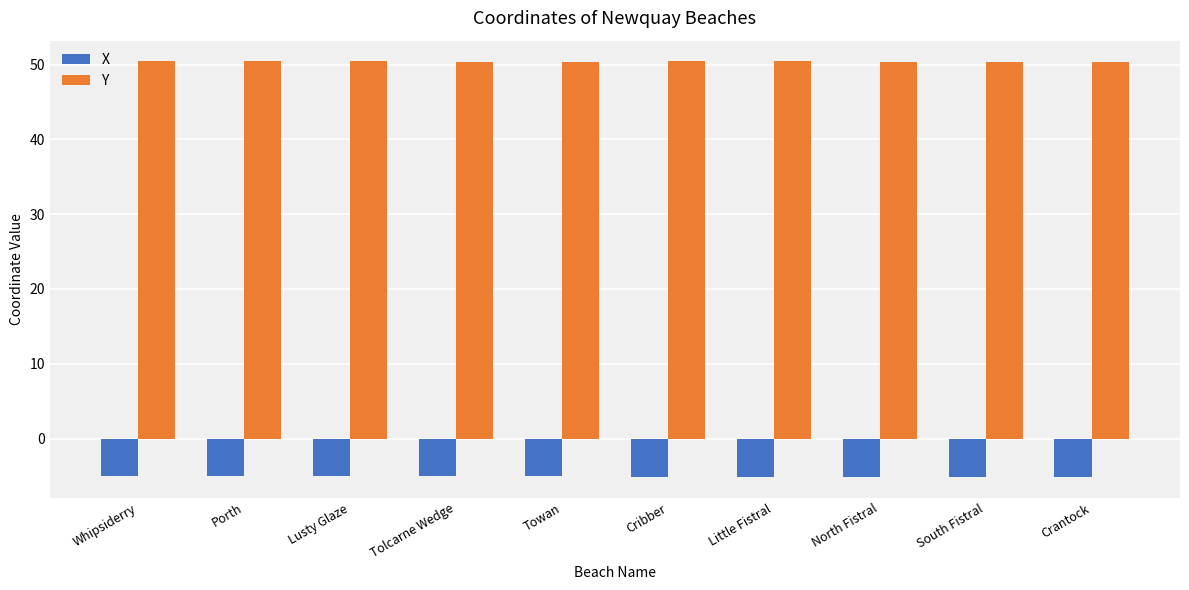

What is the maximum value for X?

-5.1